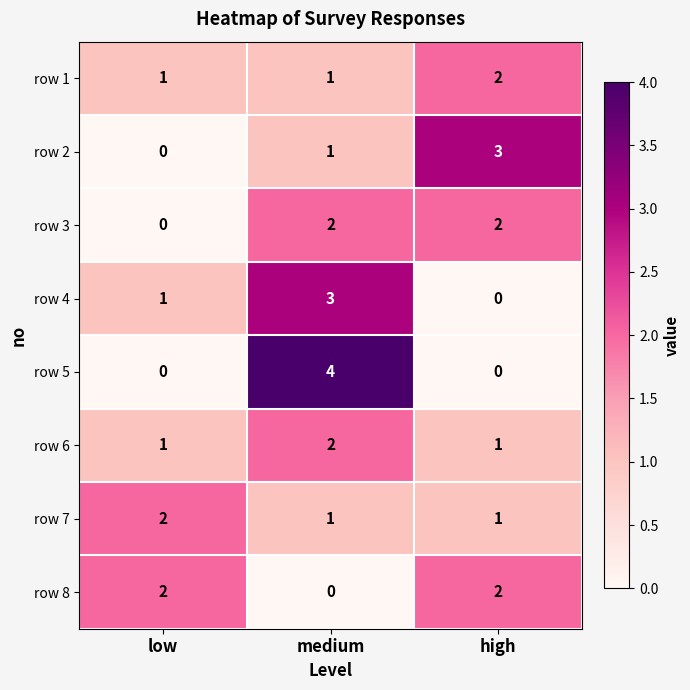

At how many categories does at least one series exceed 1?

3